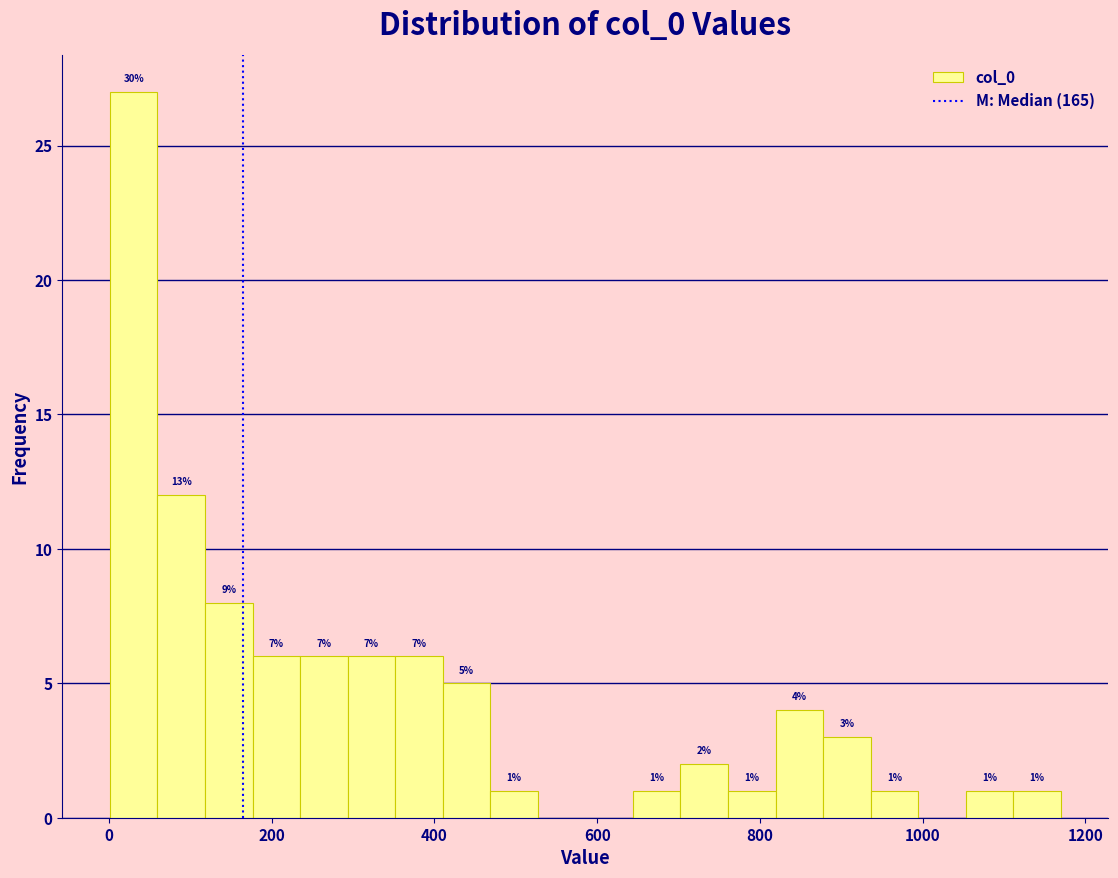

Around what value on the x-axis is the tallest bar? Give the approximate position of its centre, as read against the axis.

40